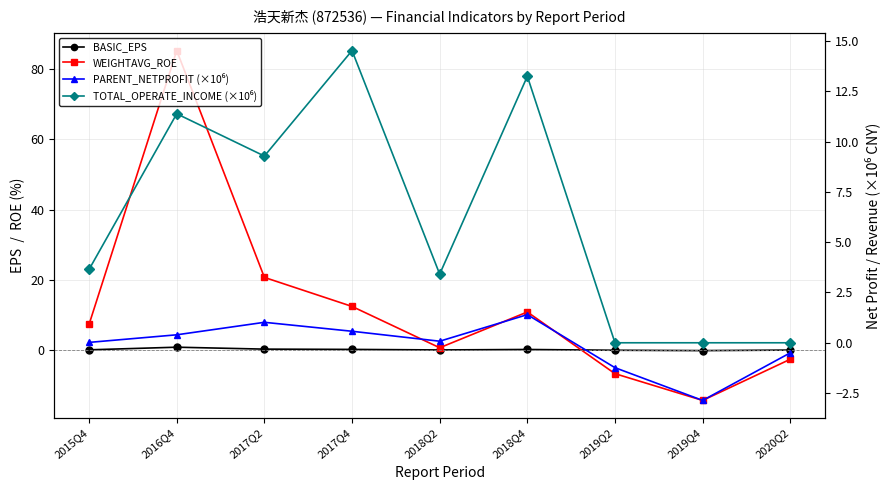

How many values in WEIGHTAVG_ROE are above zero?

6